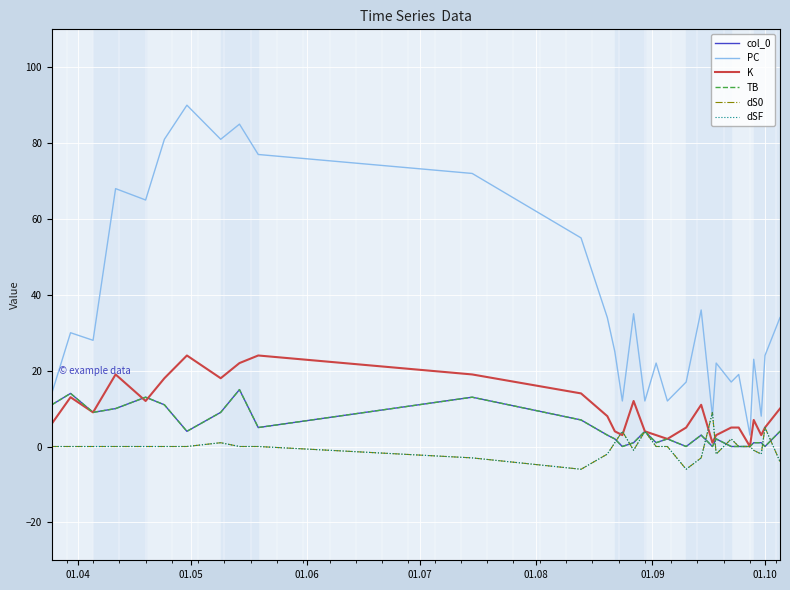

Reading left to right, transcribe all the data shown in this chart.

col_0: 11	14	9	10	13	11	4	9	15	5	13	7	3	2	0	1	4	1	2	0	3	0	2	0	0	0	1	1	0	4
PC: 14	30	28	68	65	81	90	81	85	77	72	55	34	25	12	35	12	22	12	17	36	8	22	17	19	3	23	8	24	34
K: 6	13	9	19	12	18	24	18	22	24	19	14	8	4	3	12	4	3	2	5	11	1	3	5	5	0	7	3	5	10
TB: 11	14	9	10	13	11	4	9	15	5	13	7	3	2	0	1	4	1	2	0	3	0	2	0	0	0	1	1	0	4
dS0: 0	0	0	0	0	0	0	1	0	0	-3	-6	-2	1	4	-1	4	0	0	-6	-3	9	-2	2	0	0	-1	-2	5	-4
dSF: 0	0	0	0	0	0	0	1	0	0	-3	-6	-2	1	4	-1	4	0	0	-6	-3	9	-2	2	0	0	-1	-2	5	-4